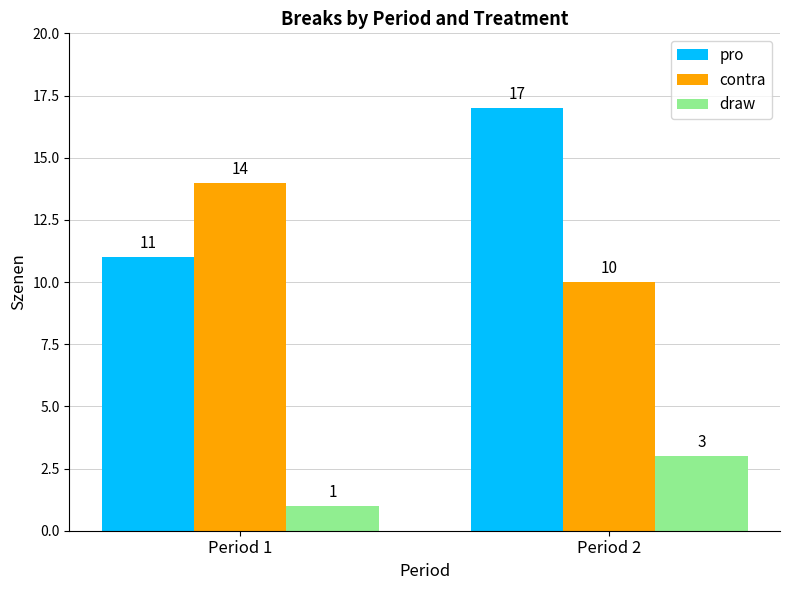

At which category does the chart reach its peak across all series?

Period 2